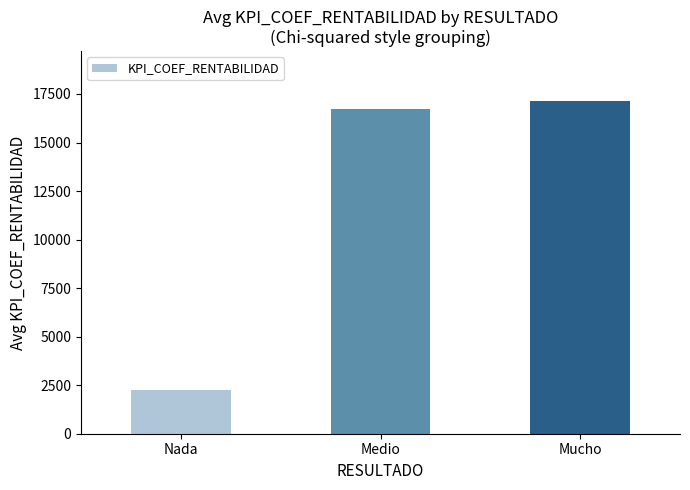

What position from the left is Nada?

1